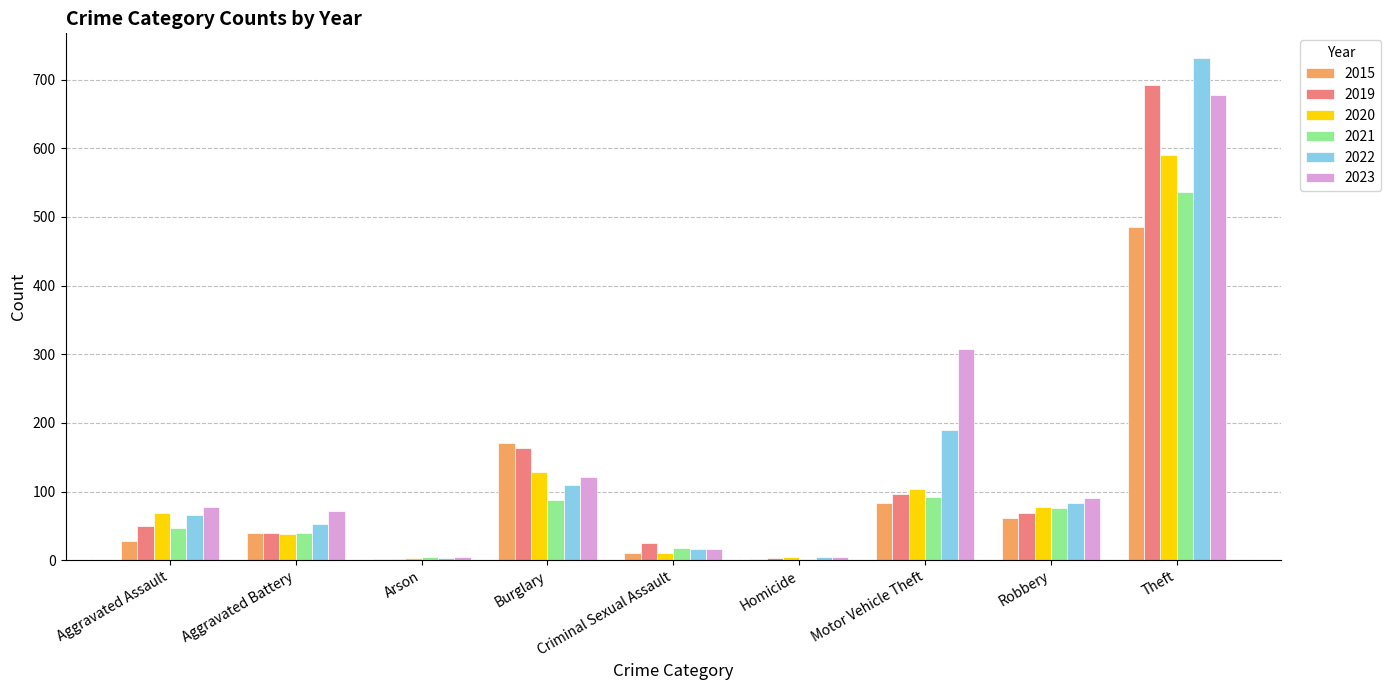

How many groups of bars are there?

9